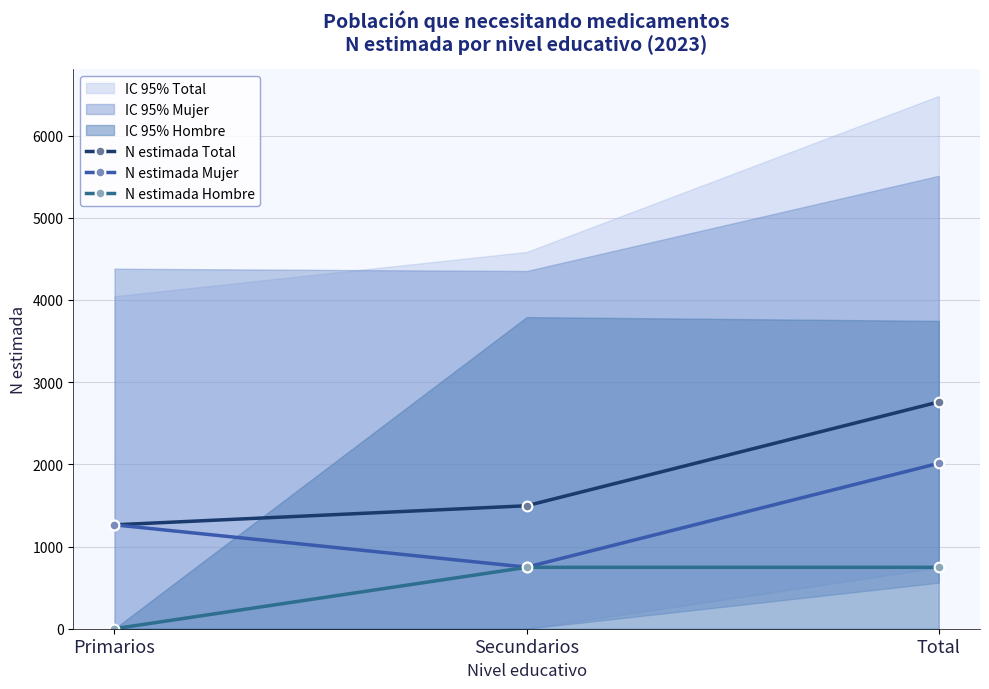

How many values in the N estimada Total series exceed 1496?

1